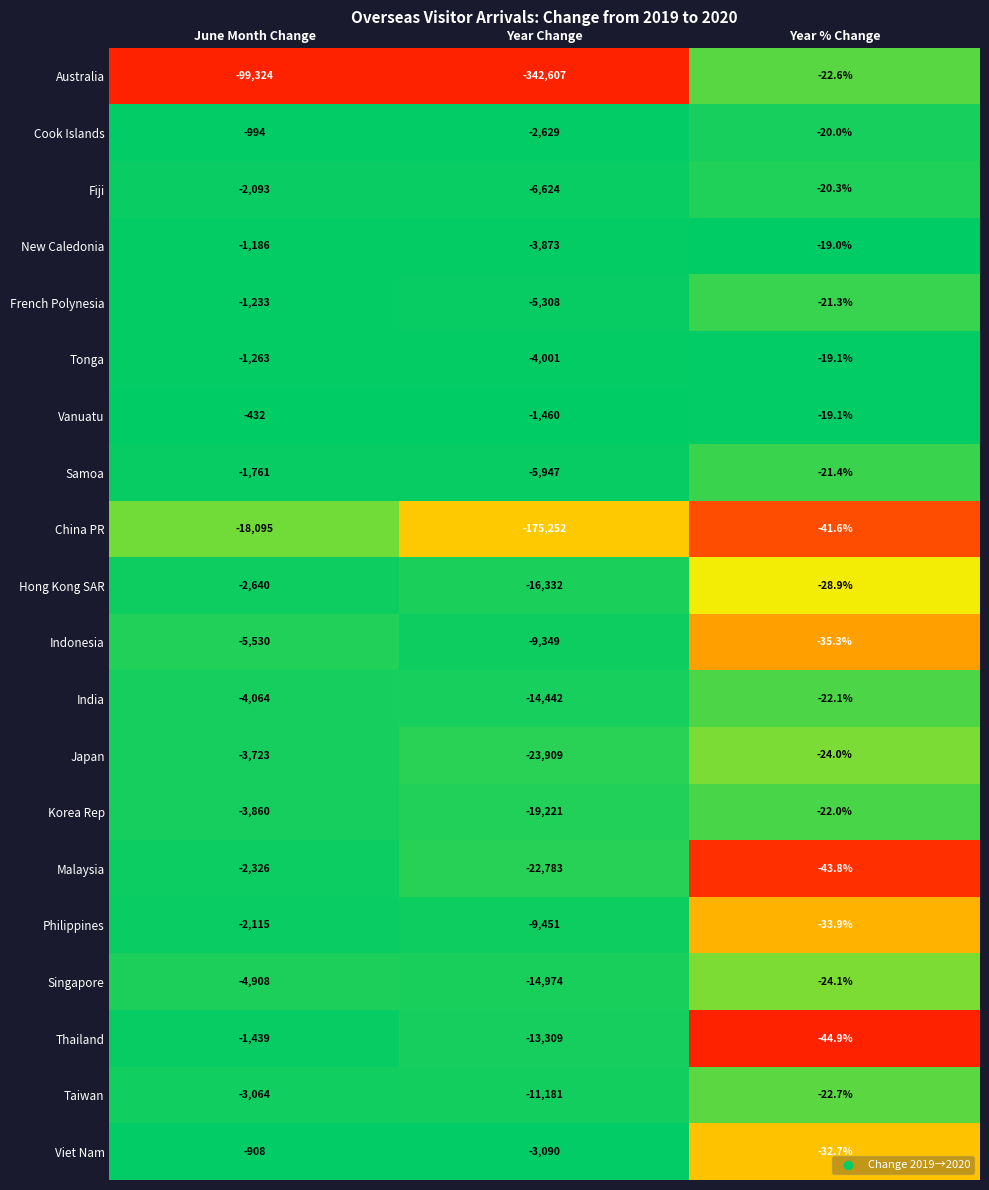

The Japan series shows -36910.8 at Year Change. True or false?

False